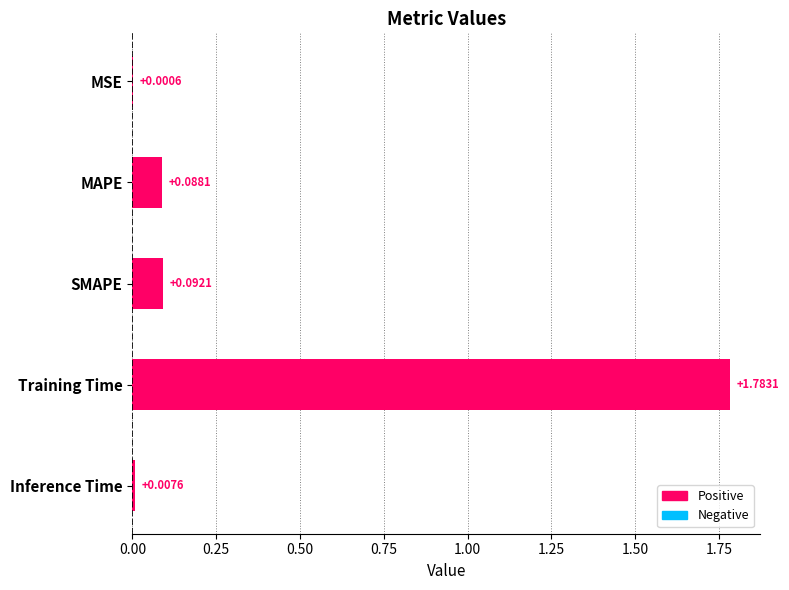

What is the average value?

0.4